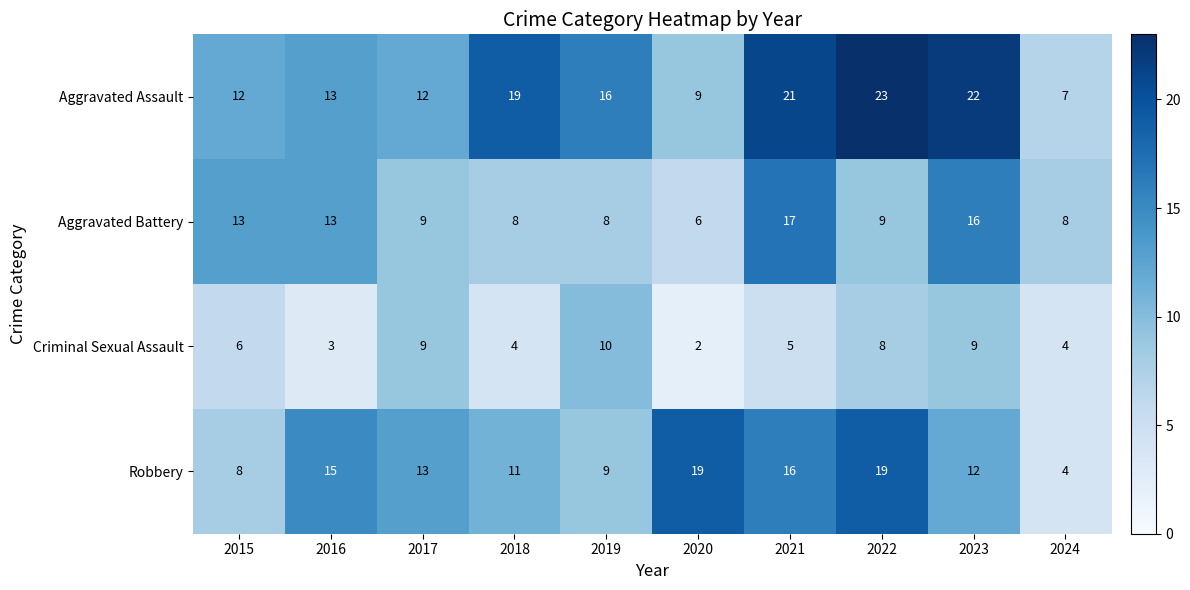

The value of Criminal Sexual Assault at 2019 is 10. True or false?

True